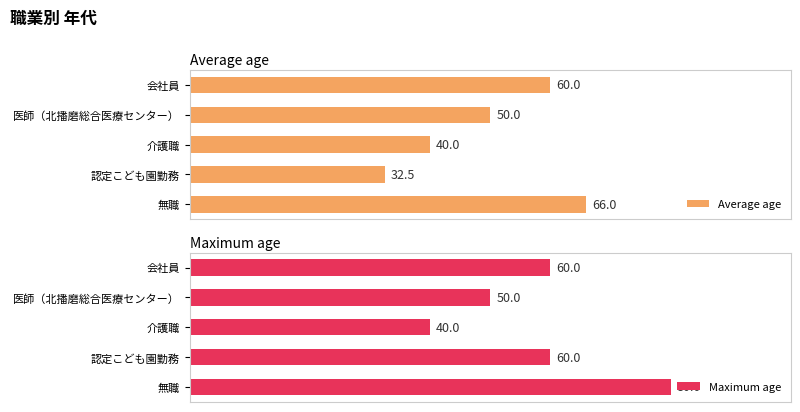

What are all the series names shown in the legend?

Average age, Maximum age